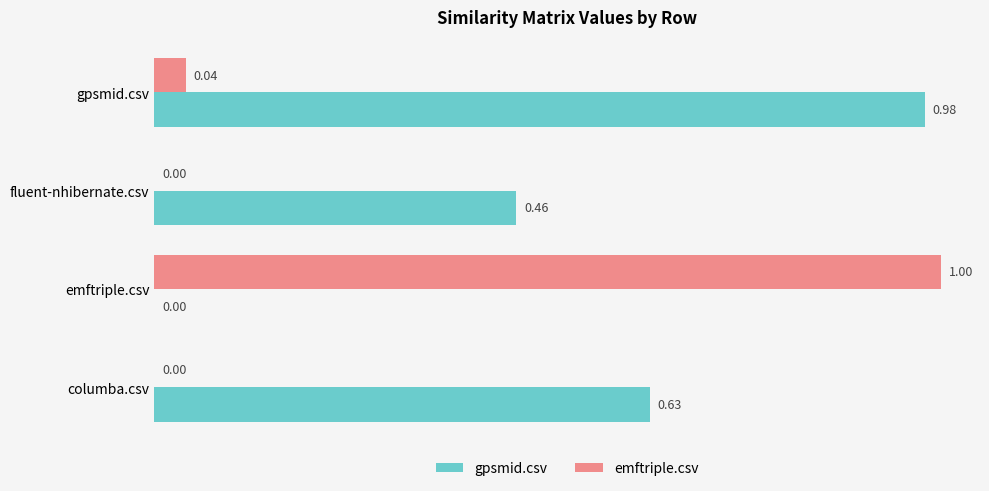

Which series changed the most between columba.csv and emftriple.csv?

emftriple.csv